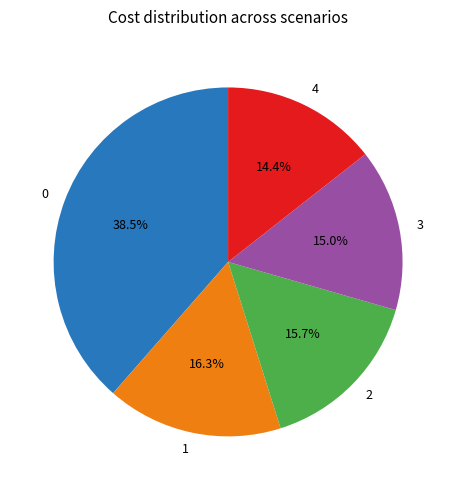

What percentage is NOT represented by 0?

61.5%